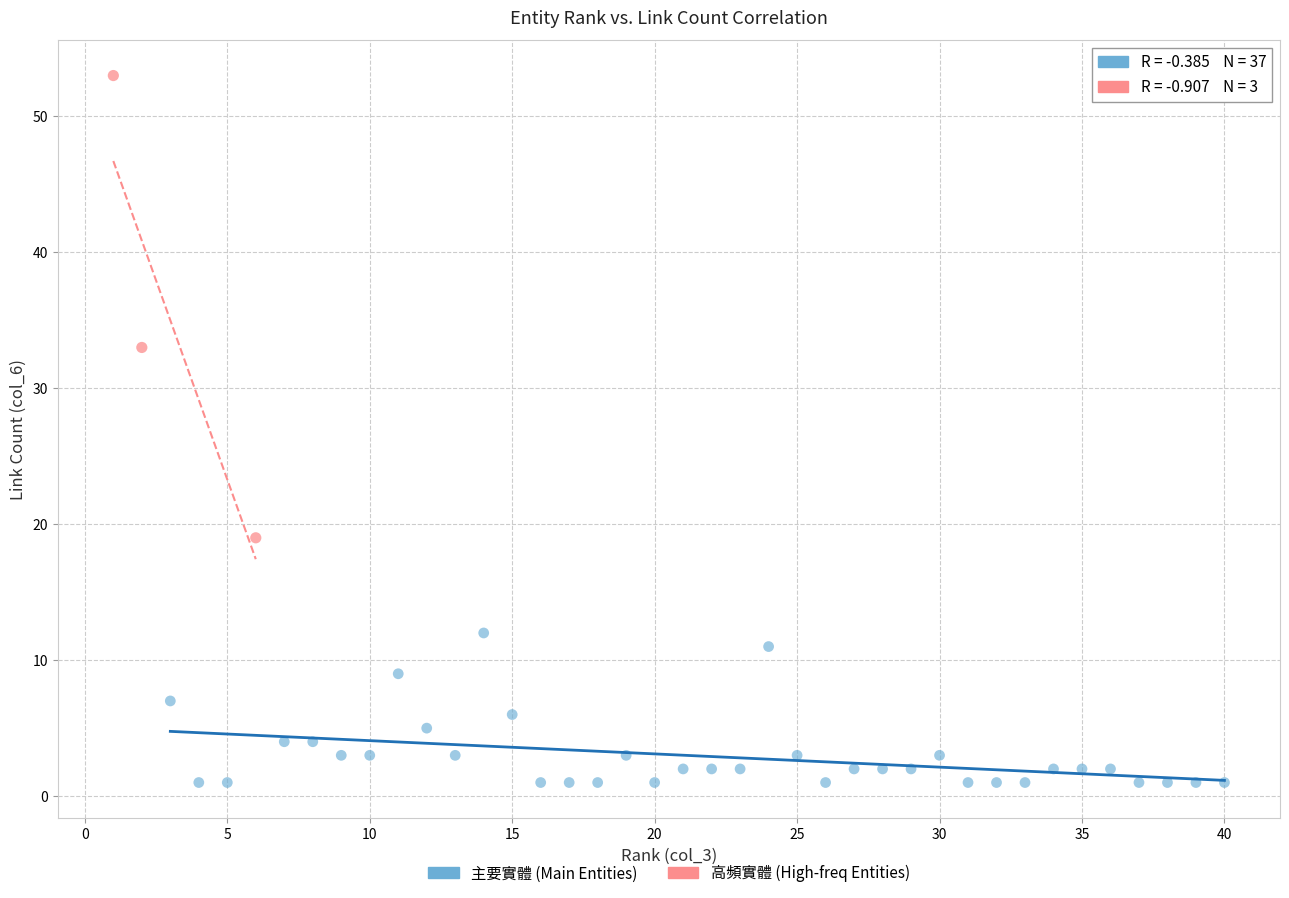

Which series contains the lowest Y value?

主要實體 (Main Entities)